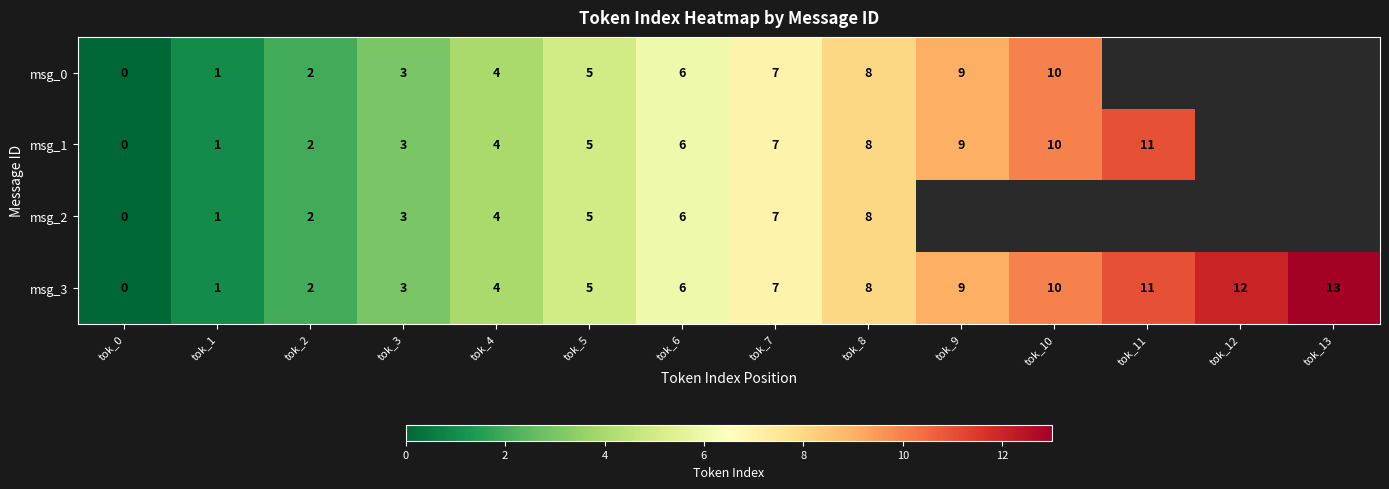

Rank the categories by msg_3 value from lowest to highest.

tok_0, tok_1, tok_2, tok_3, tok_4, tok_5, tok_6, tok_7, tok_8, tok_9, tok_10, tok_11, tok_12, tok_13